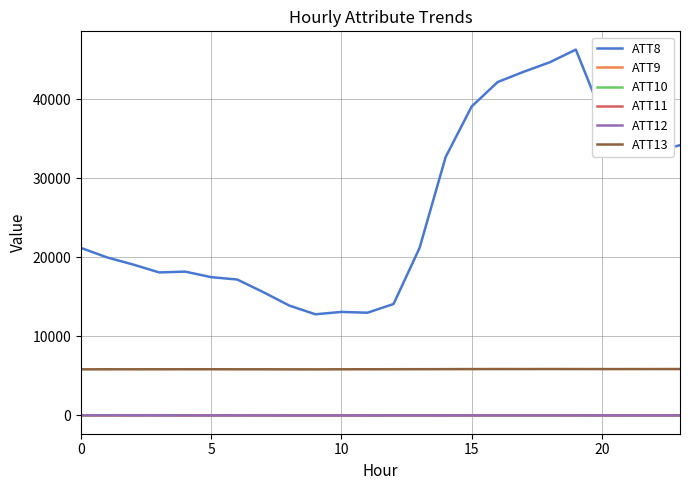

Which series has the widest spread of values?

ATT8